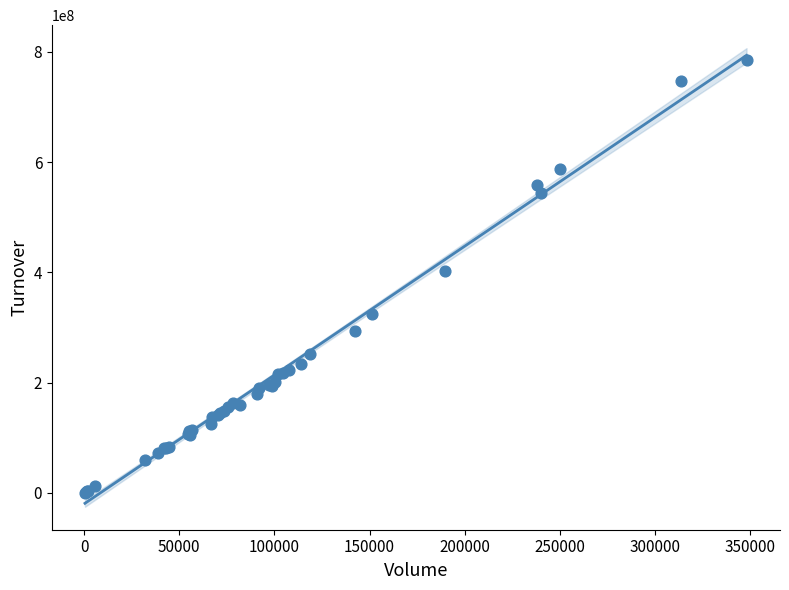

What Y value in the scatter plot is closest to 392850780?

402919840